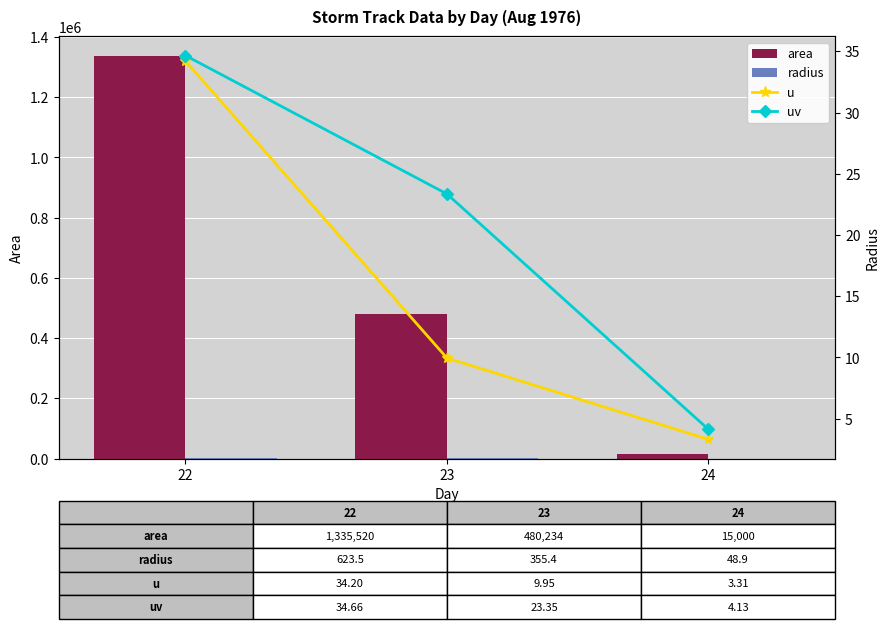

Which category has the highest value in the u series?

22